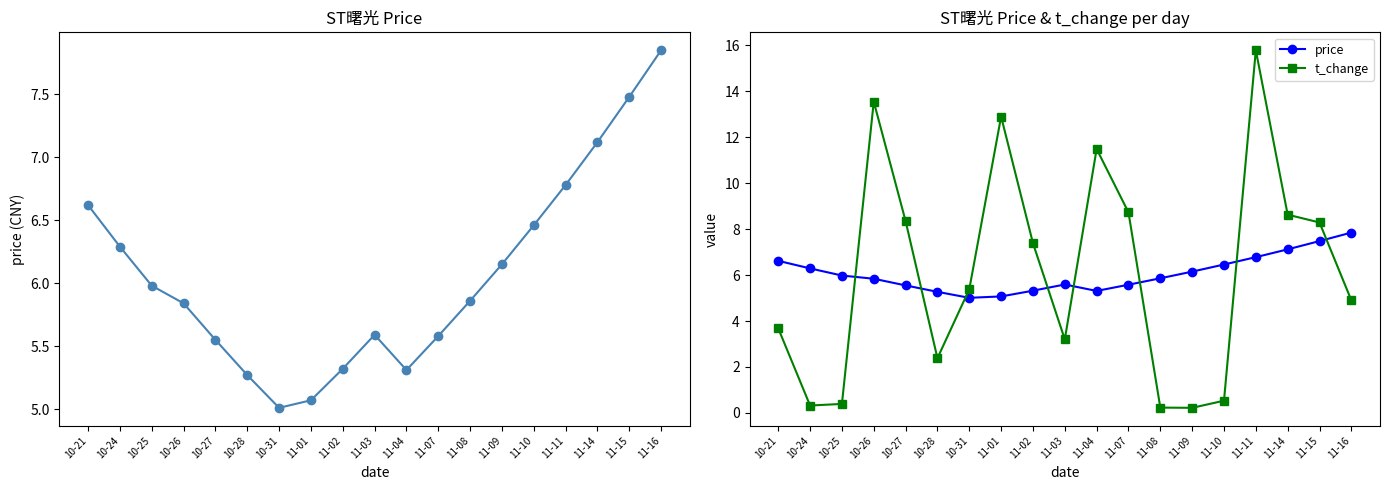

True or false: price and t_change cross at least once.

True